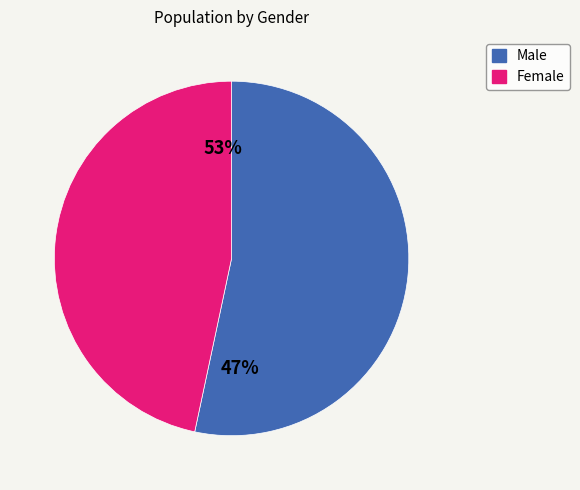

Approximately how many times larger is the value at Female compared to Male?

0.9